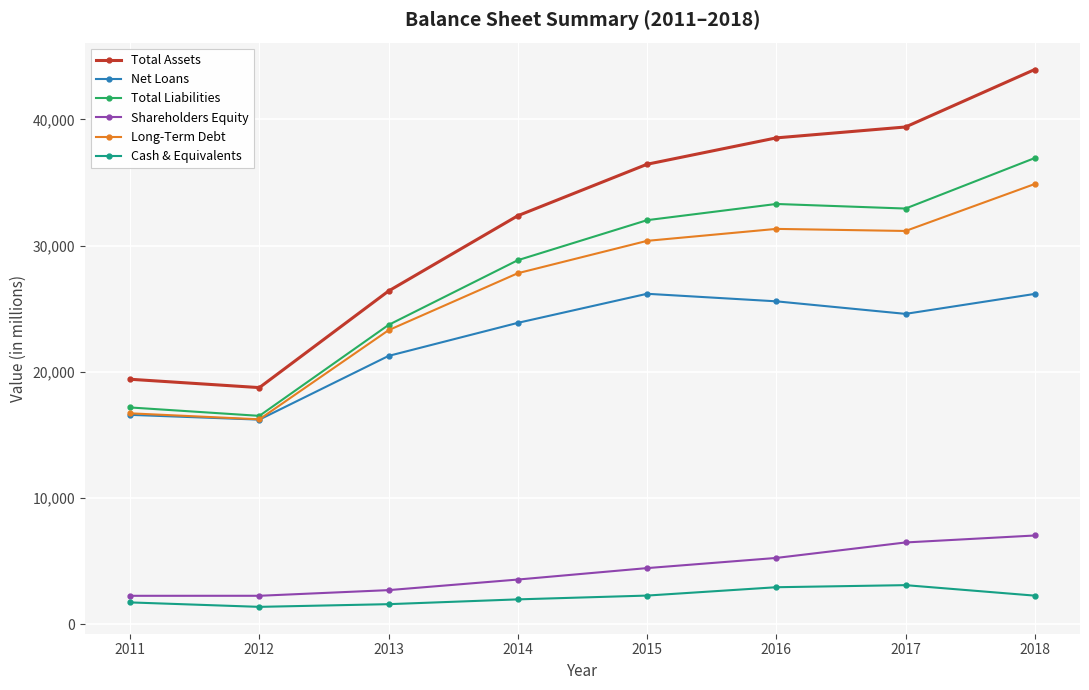

The value of Shareholders Equity at 2011 is 2237. True or false?

True